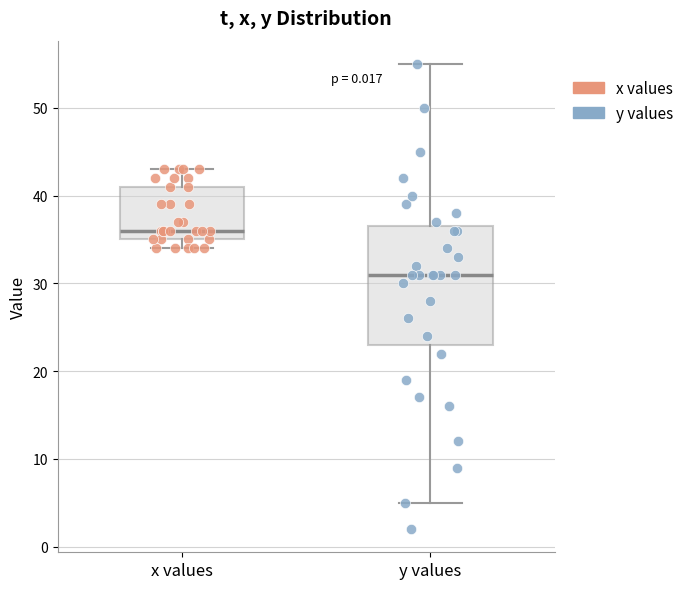

Which box's median line is the lowest?

y values